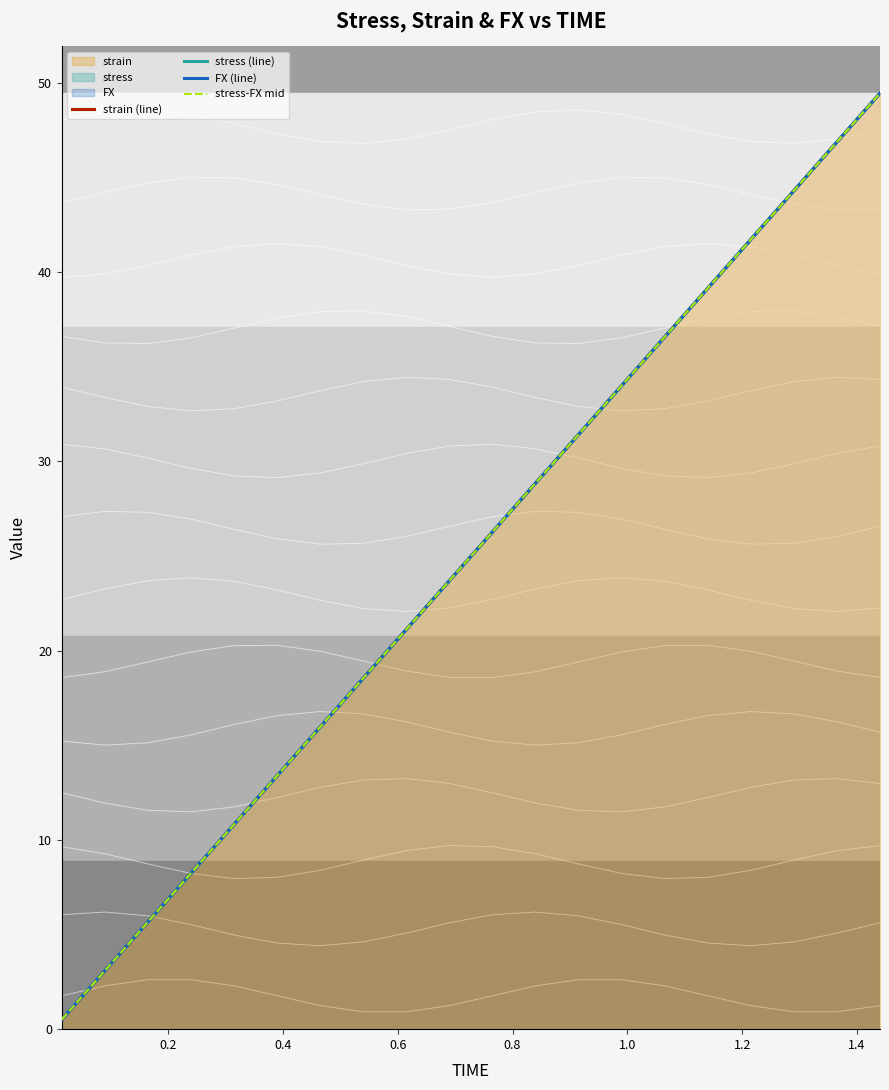

What is the lowest value of the strain (line) series?

0.5